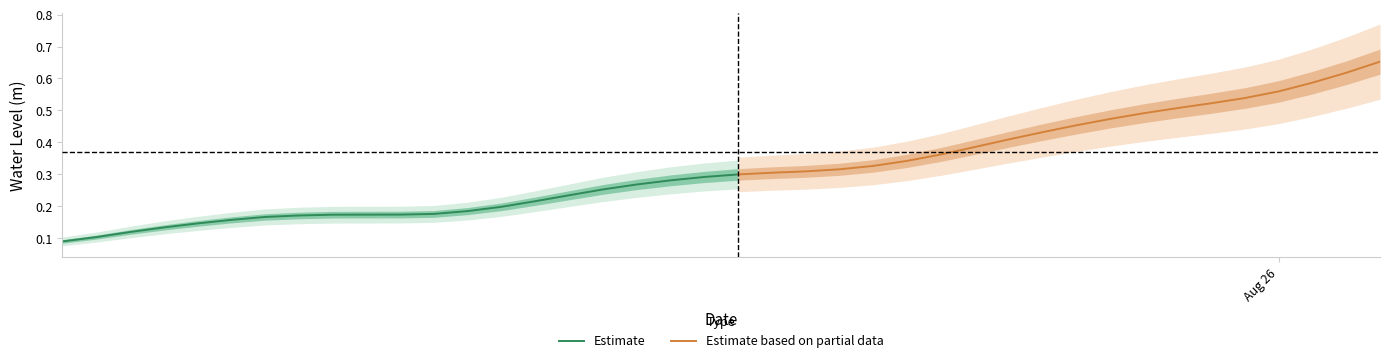

What is the difference between the values at 2024-08-25 02:00:00 and 2024-08-25 15:00:00?

0.2